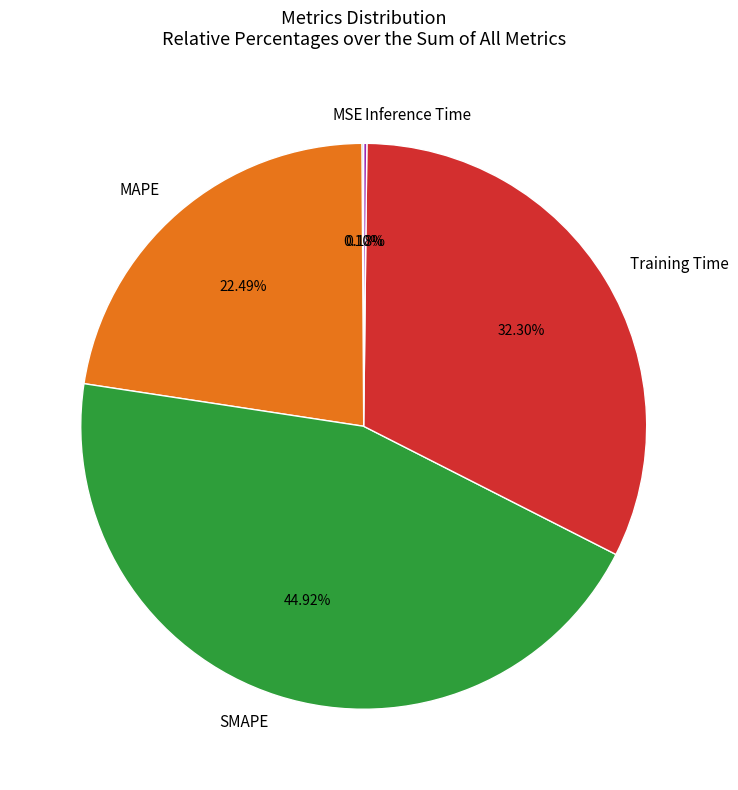

Which has a higher value, MAPE or SMAPE?

SMAPE